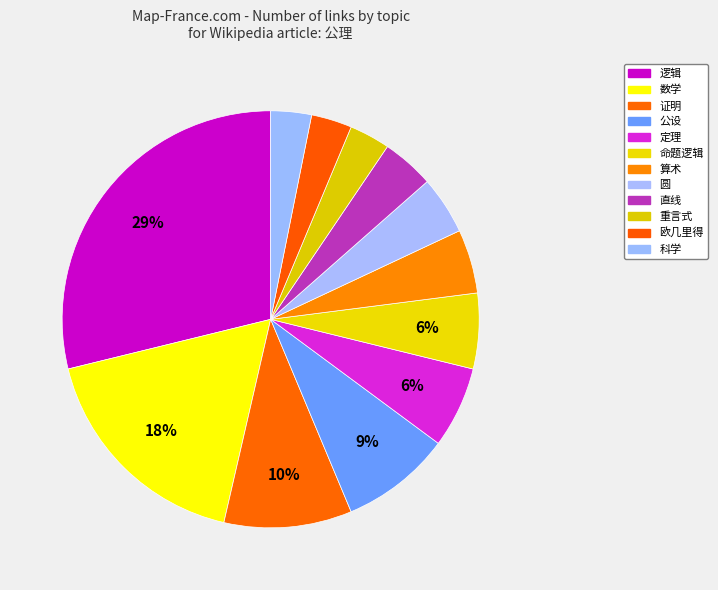

How many slices are in this pie chart?

12